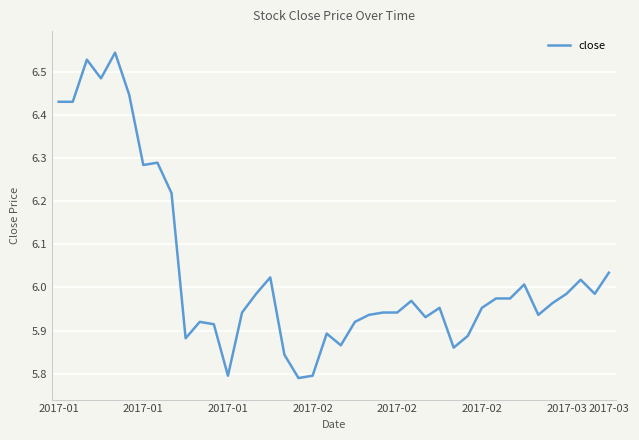

Does the chart display data point markers on the line(s)?

No